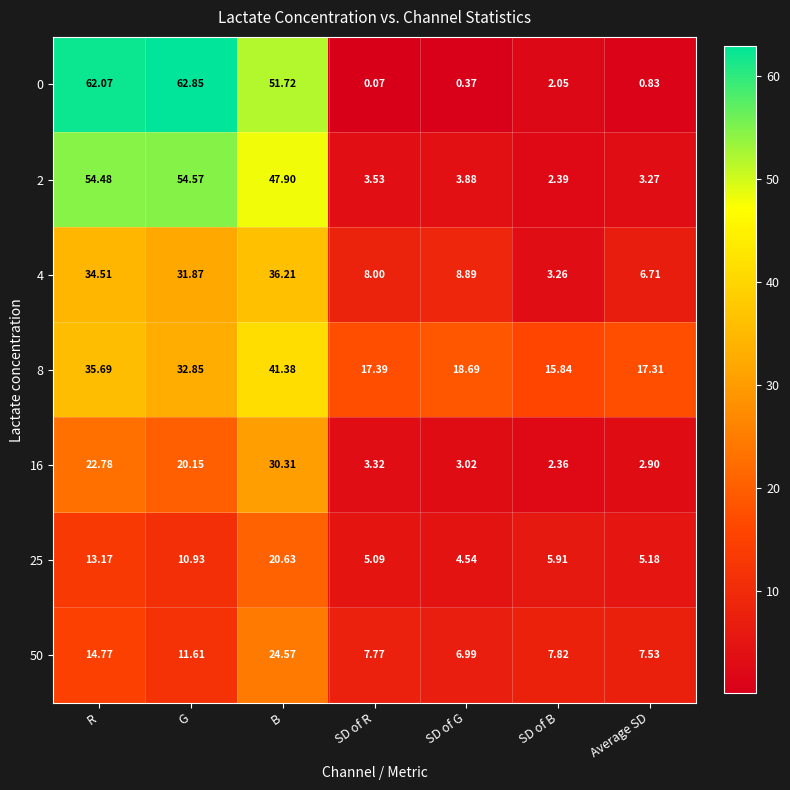

What is the maximum value shown in the chart?

62.9